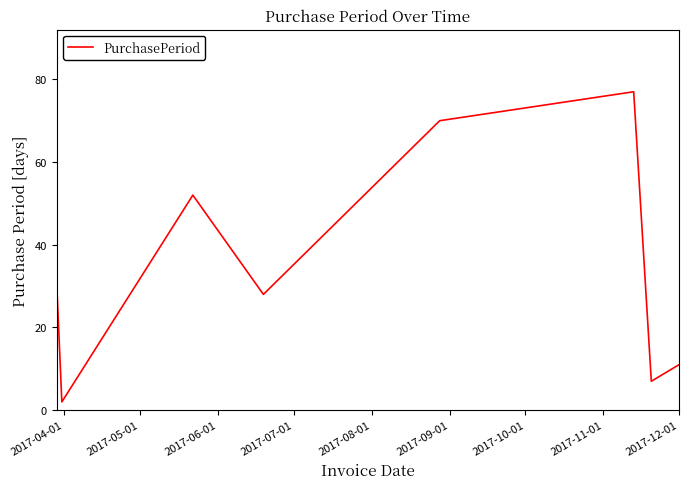

True or false: there are more than 0 points higher than both neighbors.

True